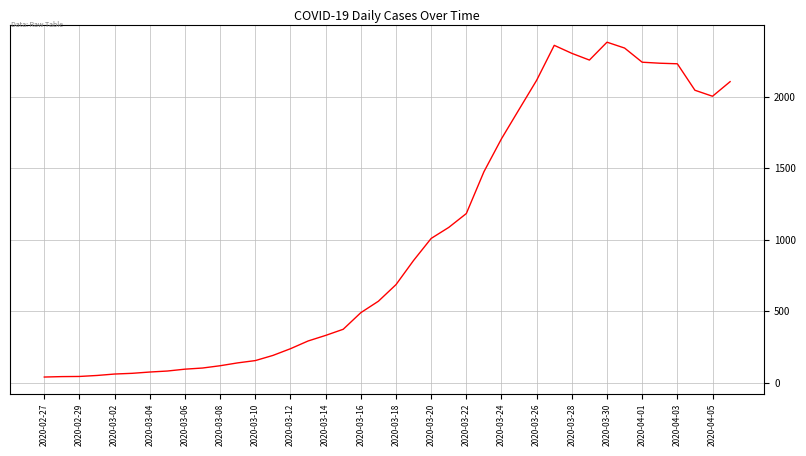

What is the maximum value shown in the chart?

2382